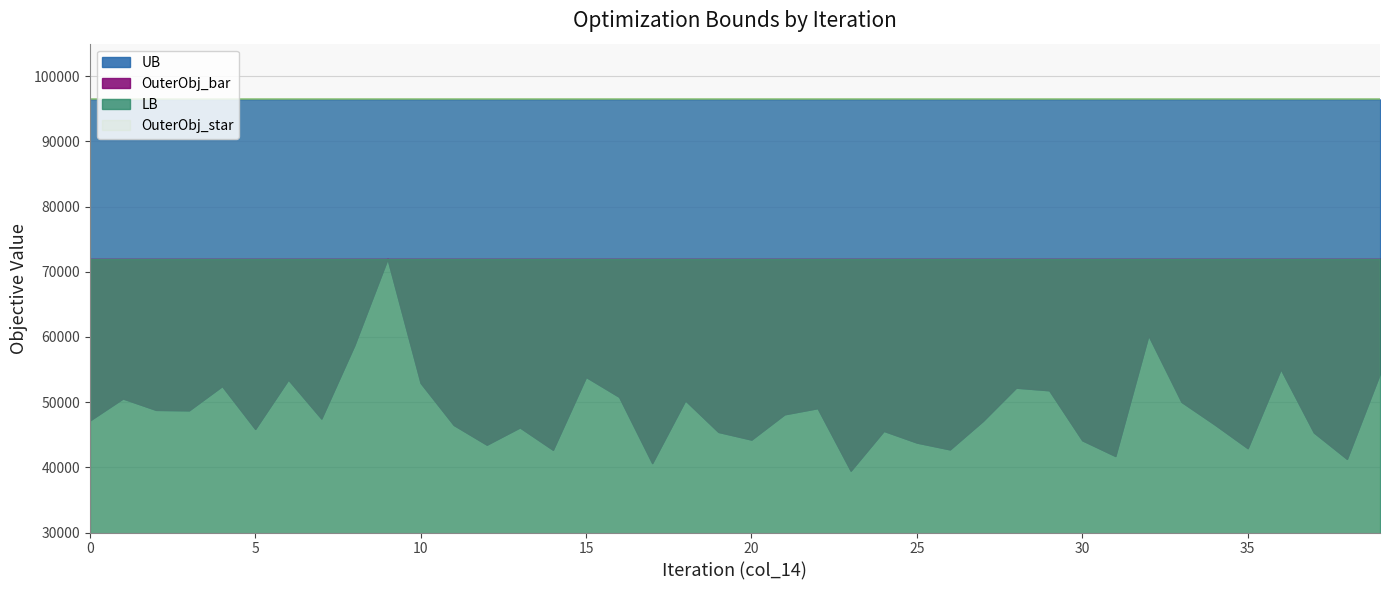

What is the total value across all series at 9?

336878